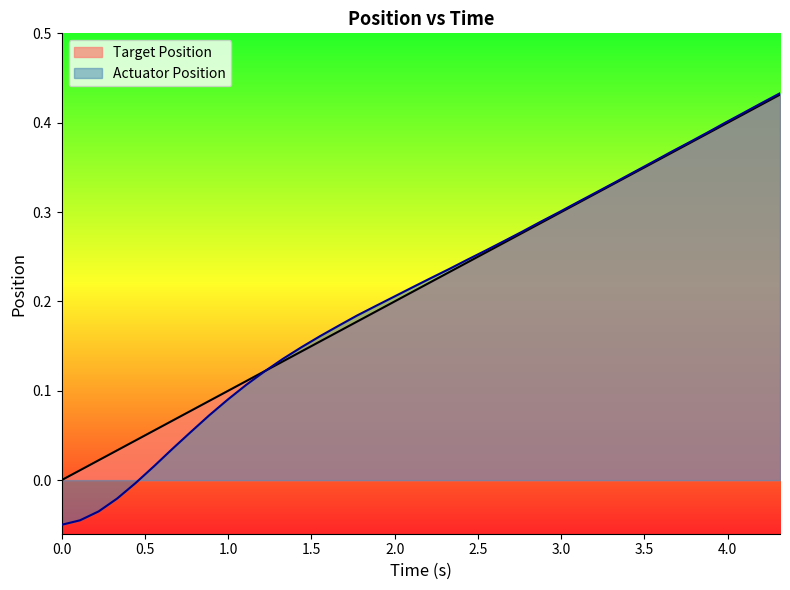

Which series has the widest spread of values?

Actuator Position